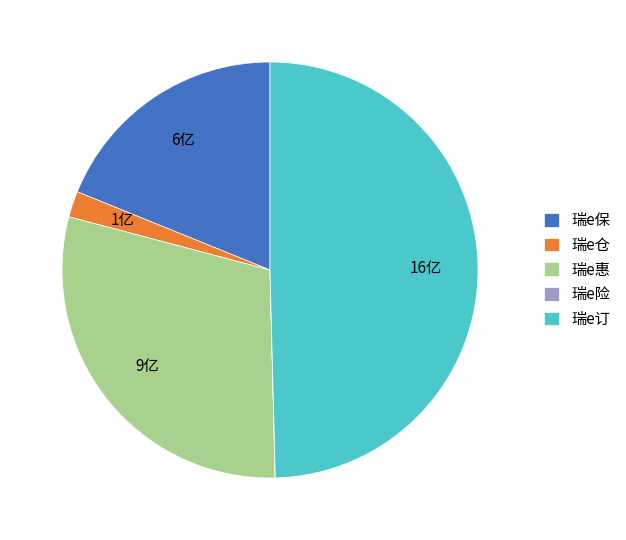

Which category has the biggest portion of the pie?

瑞e订